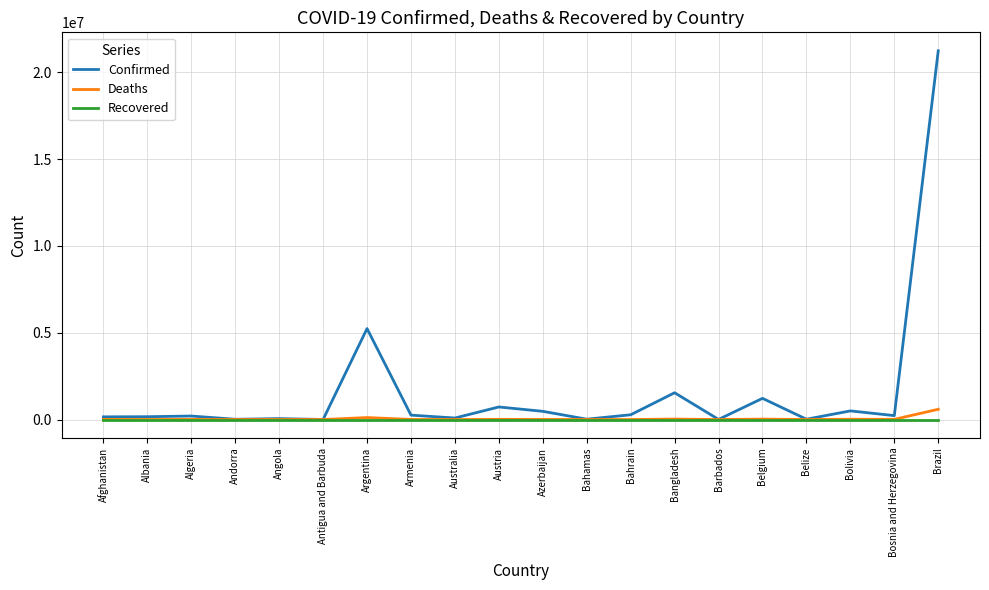

At which label does Confirmed first exceed 225857?

Argentina